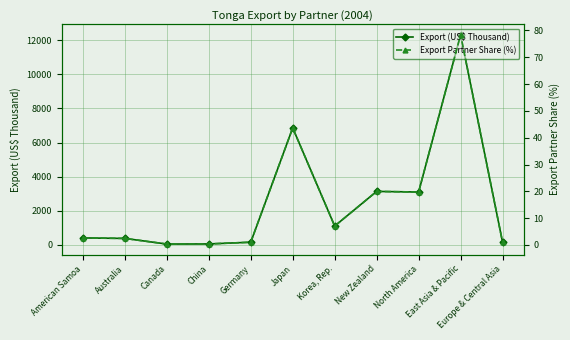

What is the difference between the maximum and minimum values in the Export Partner Share (%) series?

78.0